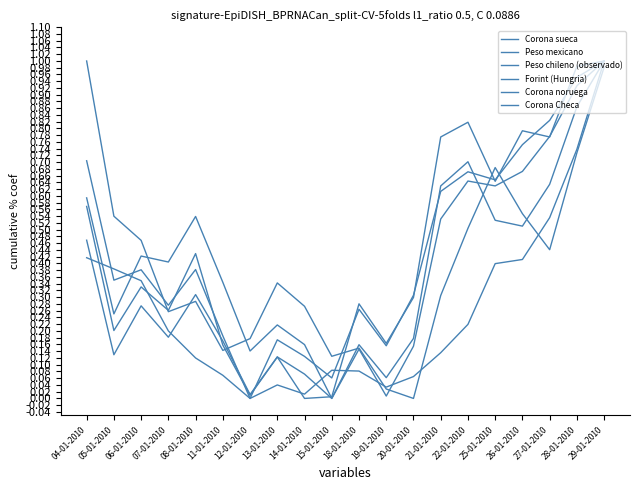

True or false: Corona sueca has a value of 0.7 at 26-01-2010.

True